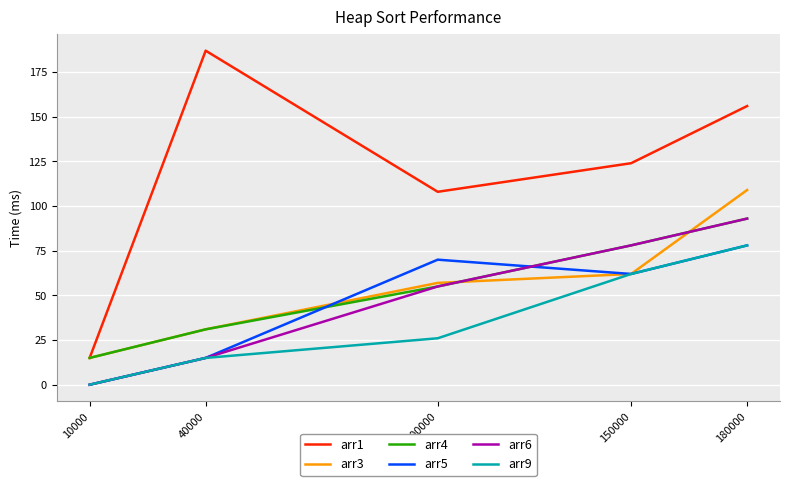

Rank the categories by arr4 value from highest to lowest.

180000, 150000, 100000, 40000, 10000